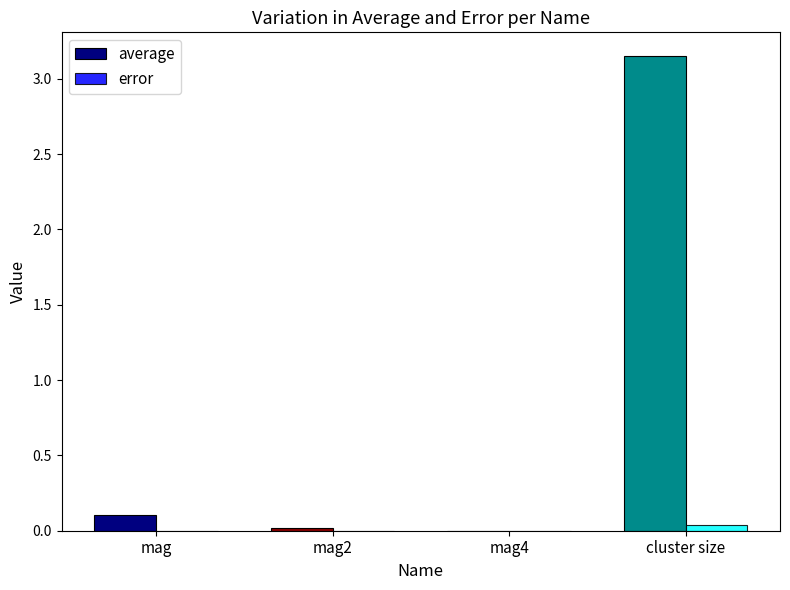

Is it true that error equals 0.0 at mag2?

True